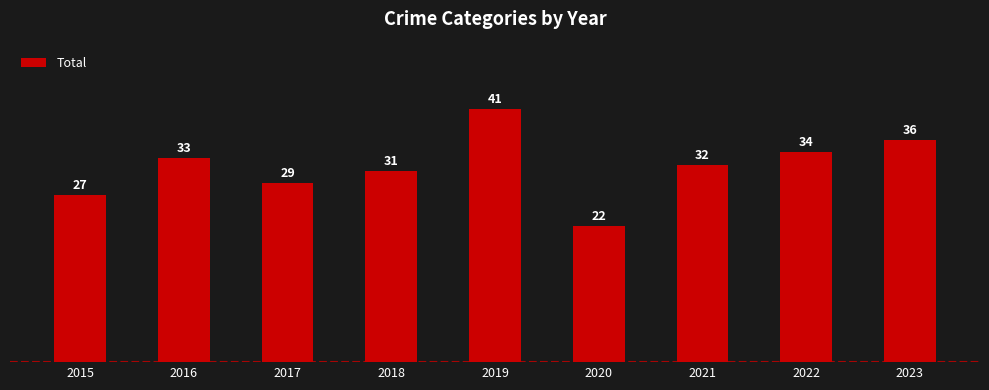

What is the value of the 9th bar from the left?

36